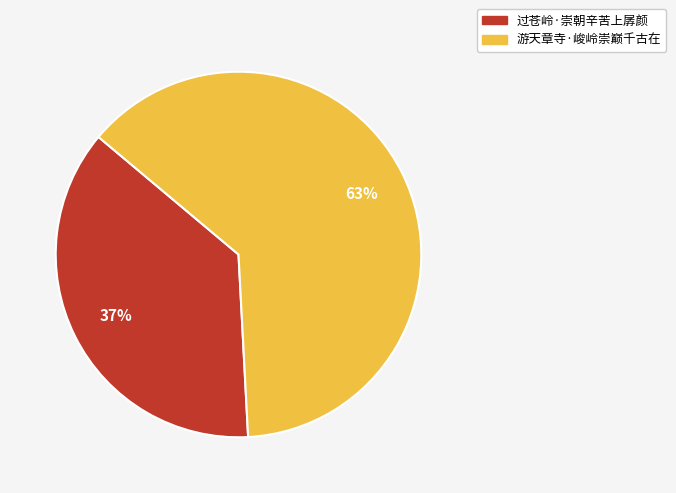

To the nearest percent, what portion does 游天章寺·峻岭崇巅千古在 represent?

63%